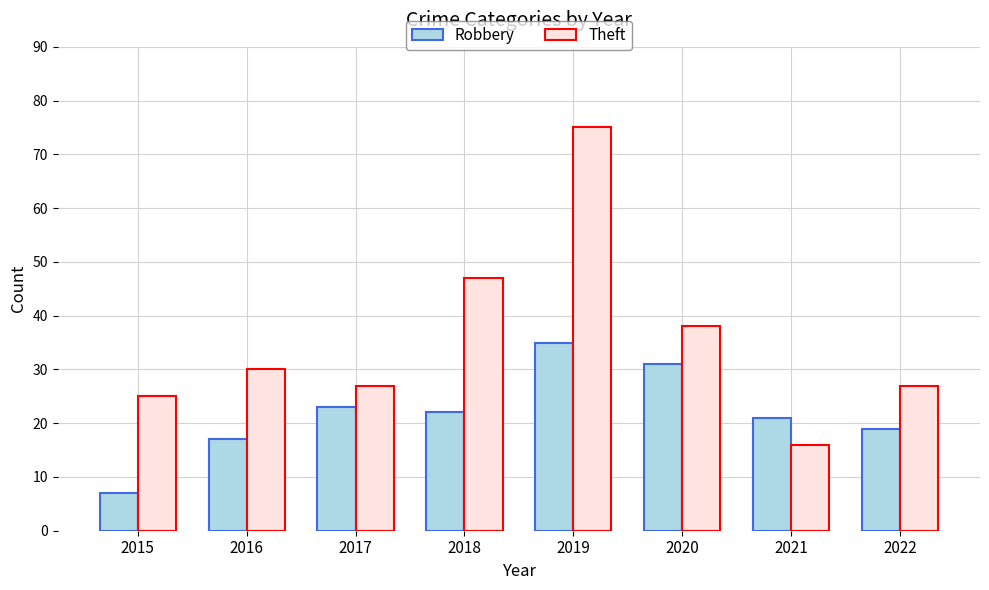

What is the minimum value for Theft?

16